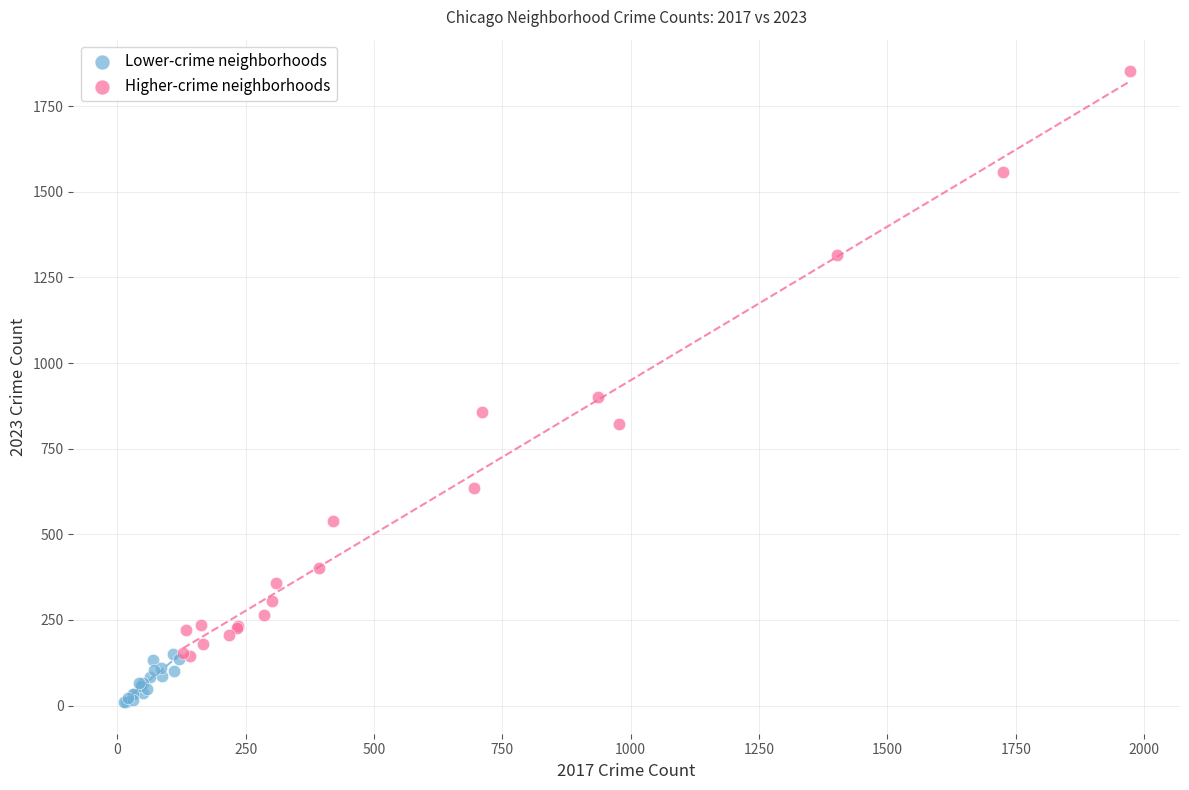

Which series has the widest spread of Y values?

Higher-crime neighborhoods